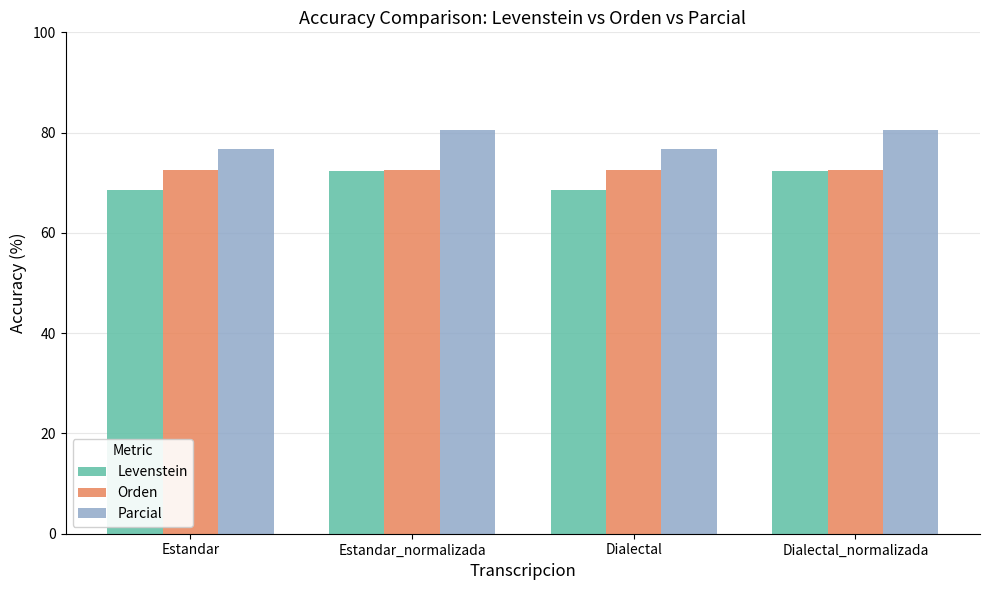

The value of Parcial at Estandar is 76.8. True or false?

True